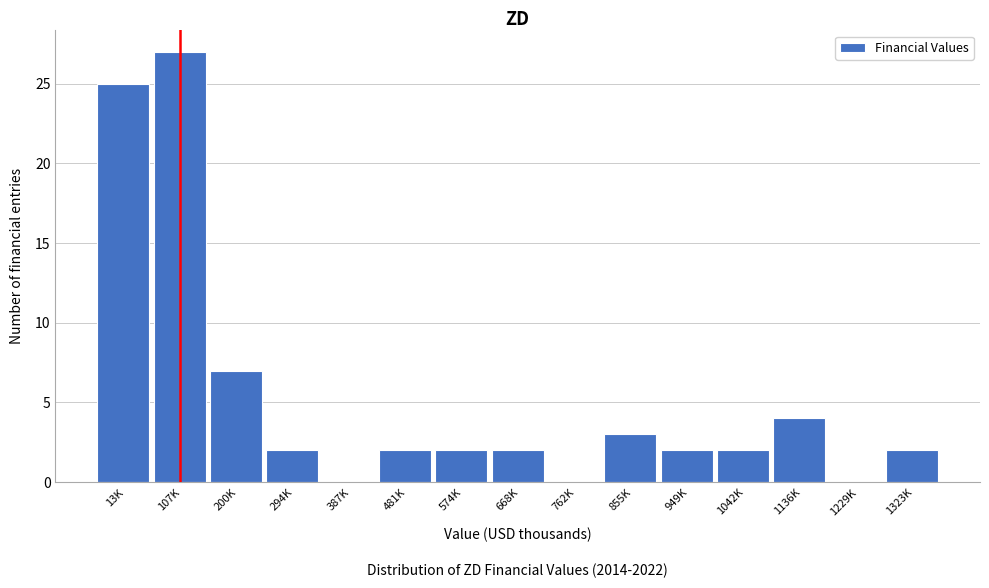

Reading right to left, what are all the values shown in this chart?

1323K=2	1229K=0	1136K=4	1042K=2	949K=2	855K=3	762K=0	668K=2	574K=2	481K=2	387K=0	294K=2	200K=7	107K=27	13K=25